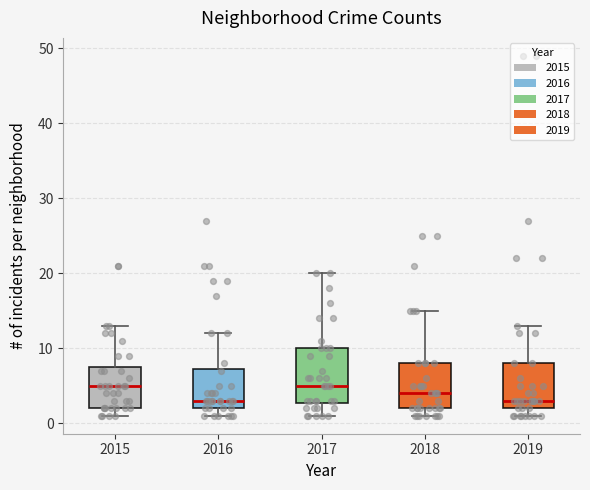

Where does the upper whisker of the box at x = 2016 end on the y-axis? The values are not printed on the chart, so give them approximately, as read against the axis.

12